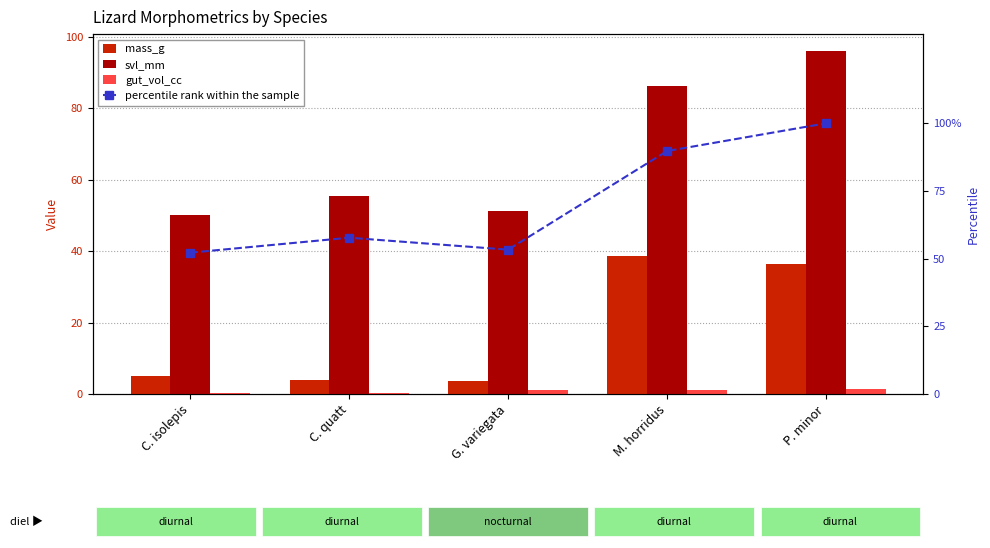

Where is gut_vol_cc nearest to the value 0?

C. quatt